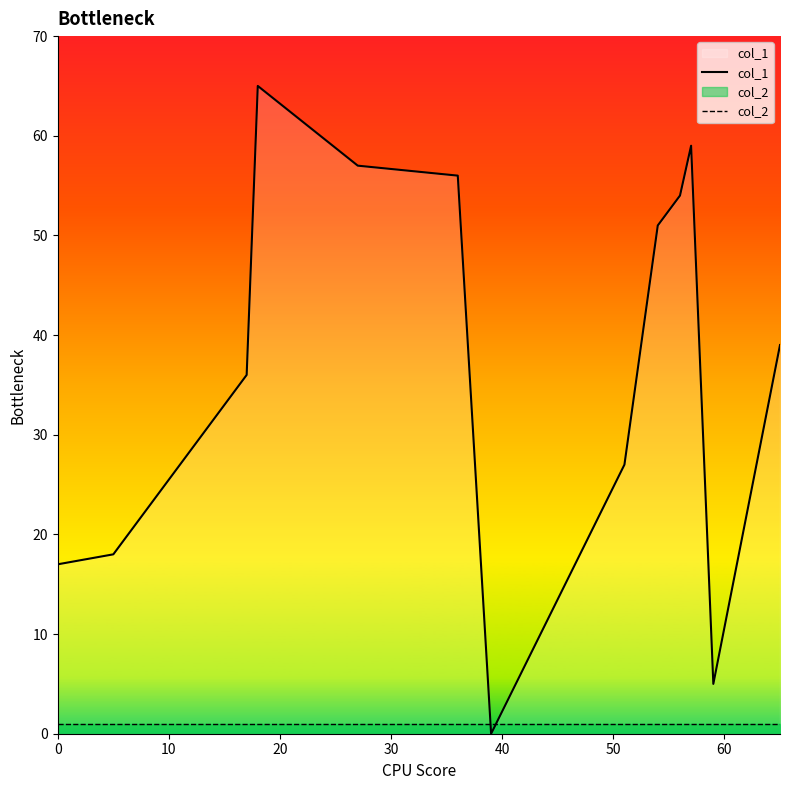

Which series ends up on top after the final intersection of col_1 and col_2?

col_1